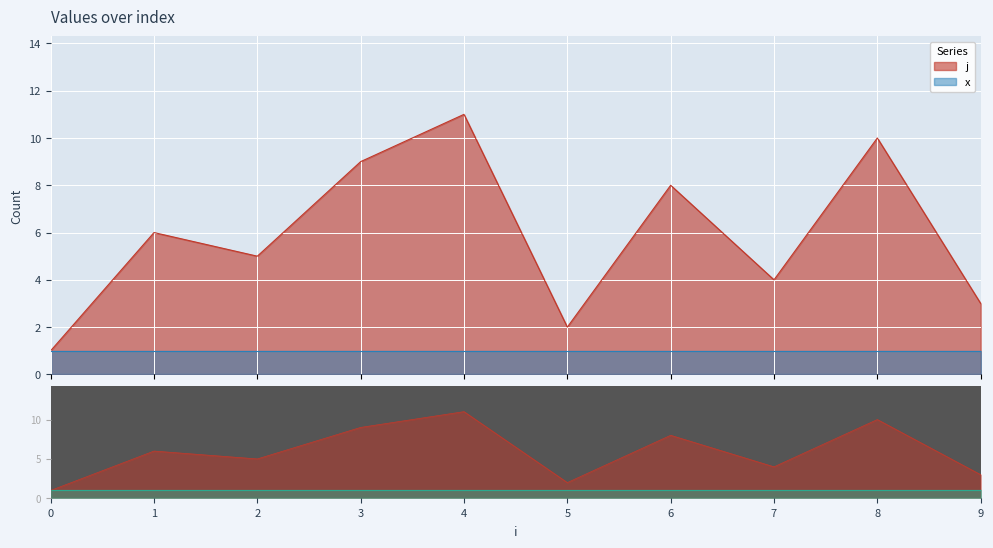

Read the value at 1, to the nearest 10.

10